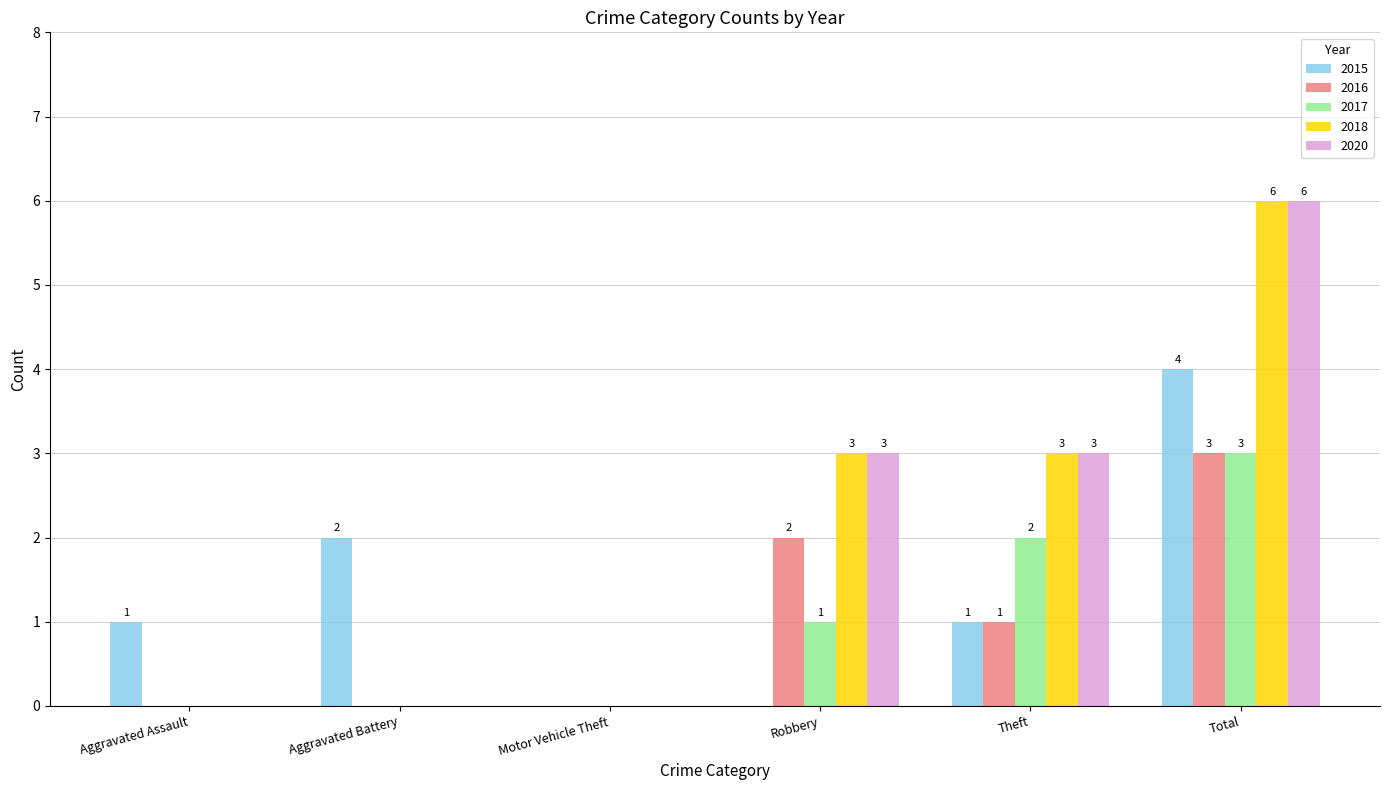

What are all the series names shown in the legend?

2015, 2016, 2017, 2018, 2020